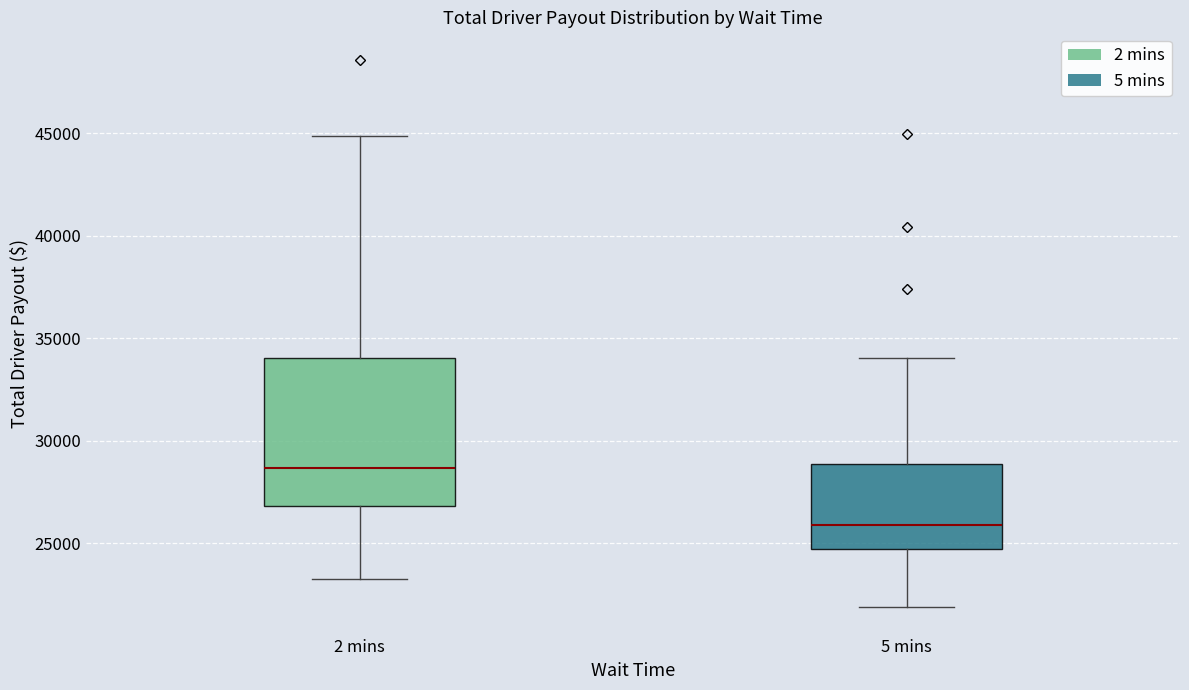

Which box has the lowest median line?

5 mins